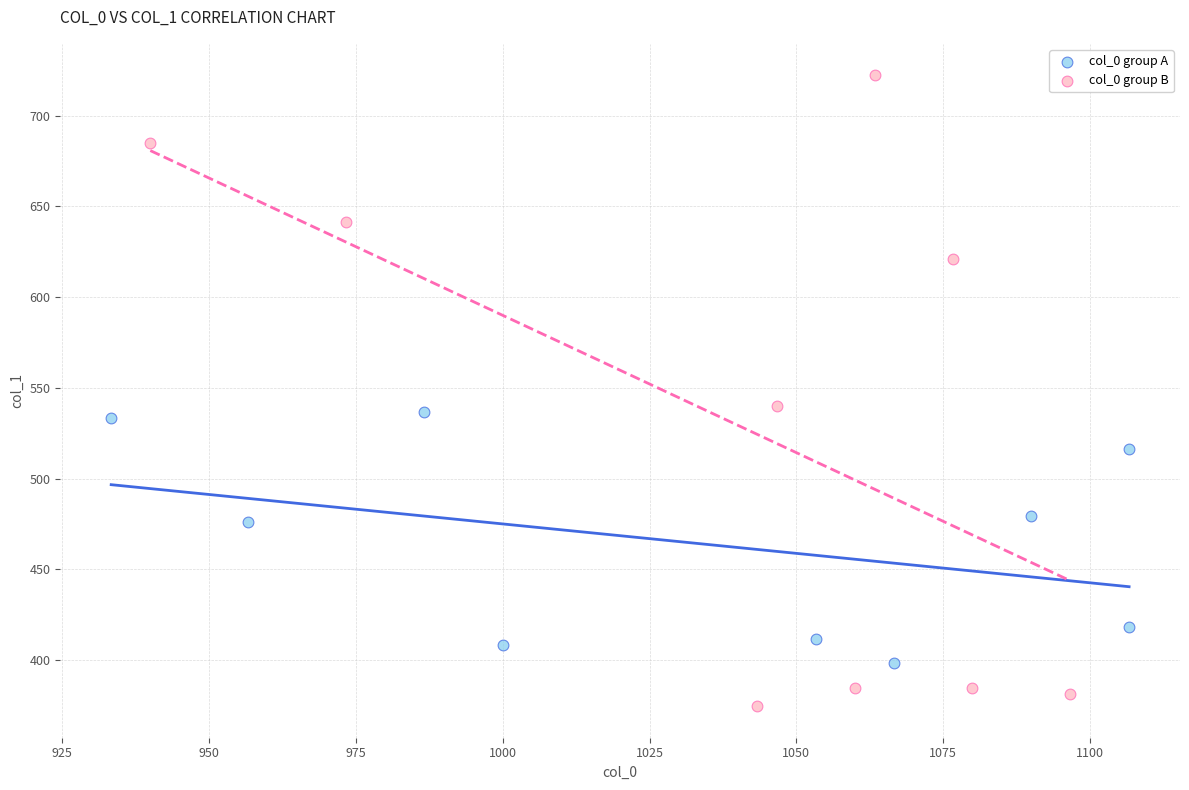

Which series has the widest spread of Y values?

col_0 group B